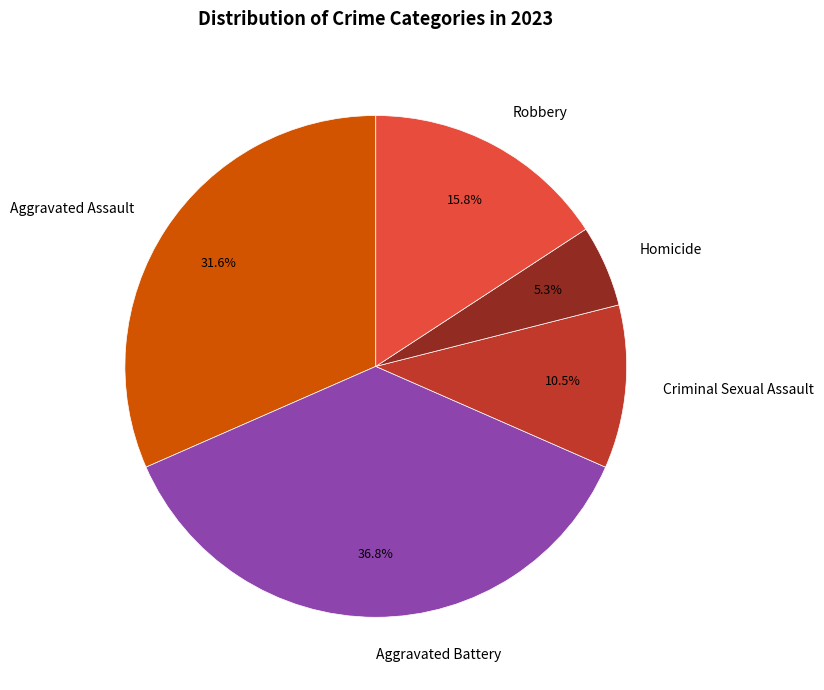

How many slices are in this pie chart?

5